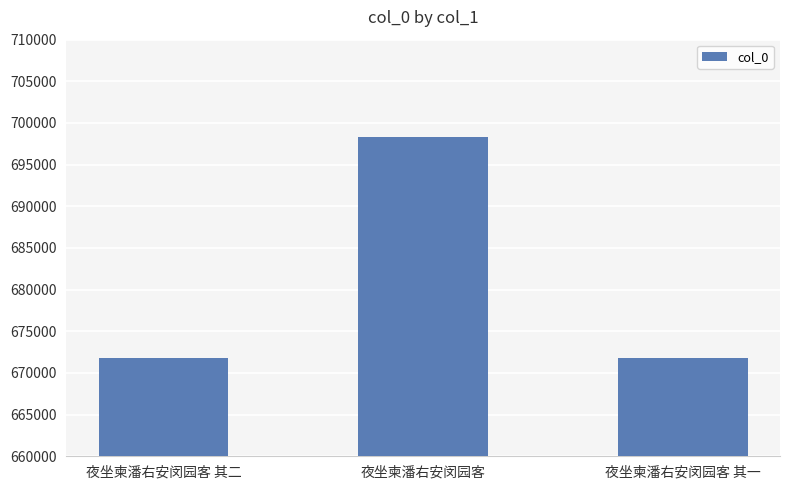

What is the label of the 1st bar from the right?

夜坐柬潘右安闵园客 其一